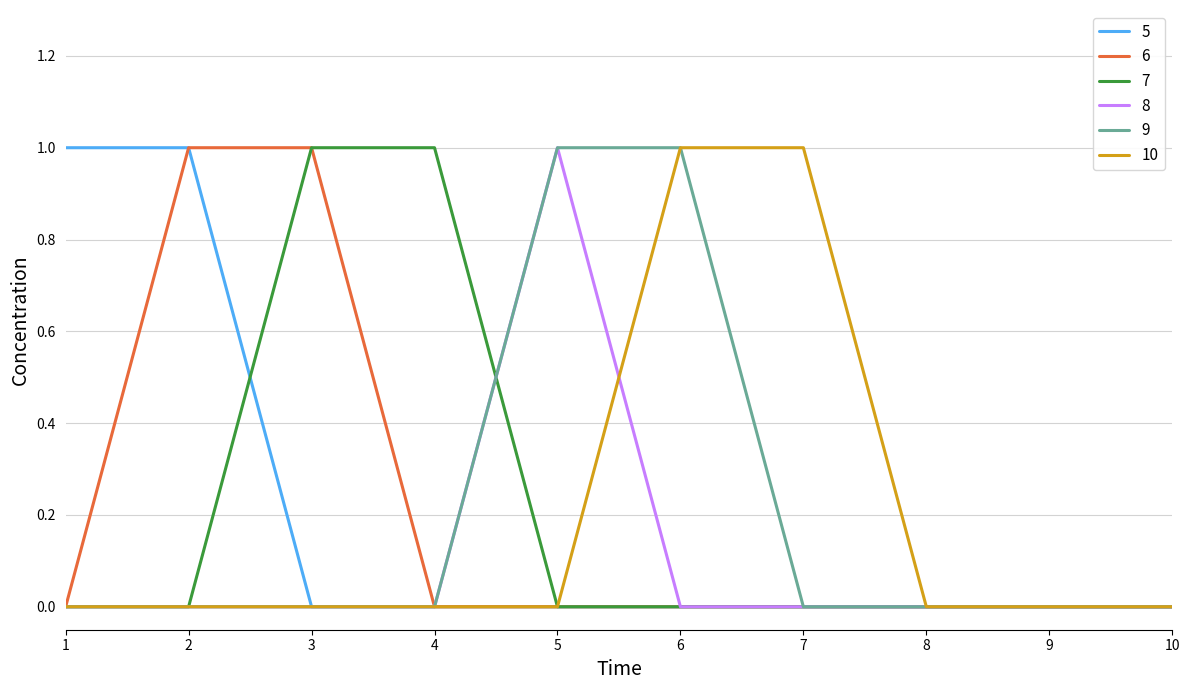

Reading left to right, transcribe all the data shown in this chart.

5: 1=1	2=1	3=0	4=0	5=0	6=0	7=0	8=0	9=0	10=0
6: 1=0	2=1	3=1	4=0	5=0	6=0	7=0	8=0	9=0	10=0
7: 1=0	2=0	3=1	4=1	5=0	6=0	7=0	8=0	9=0	10=0
8: 1=0	2=0	3=0	4=0	5=1	6=0	7=0	8=0	9=0	10=0
9: 1=0	2=0	3=0	4=0	5=1	6=1	7=0	8=0	9=0	10=0
10: 1=0	2=0	3=0	4=0	5=0	6=1	7=1	8=0	9=0	10=0